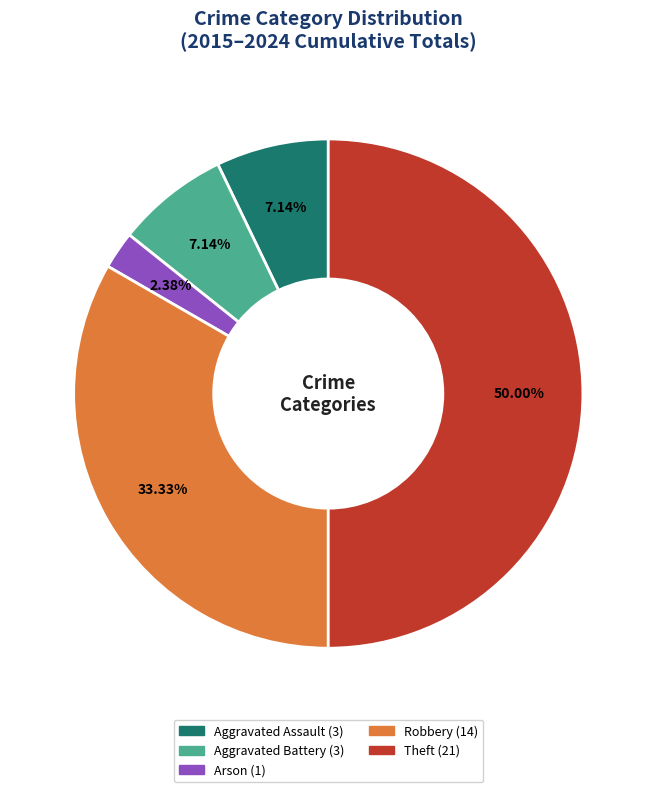

How many slices are in this pie chart?

5